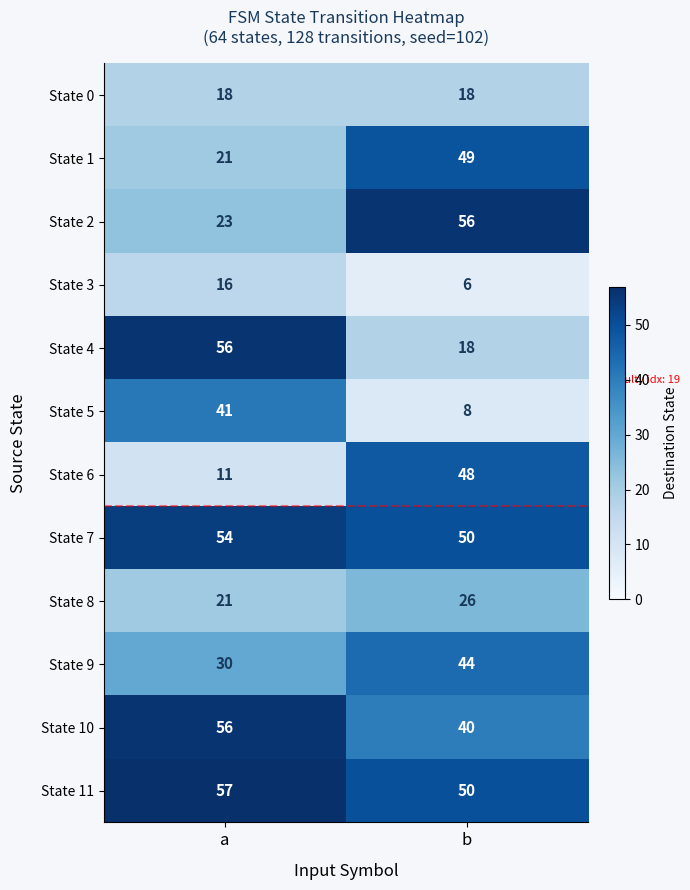

What is the difference between the maximum and minimum values in the State 8 series?

5